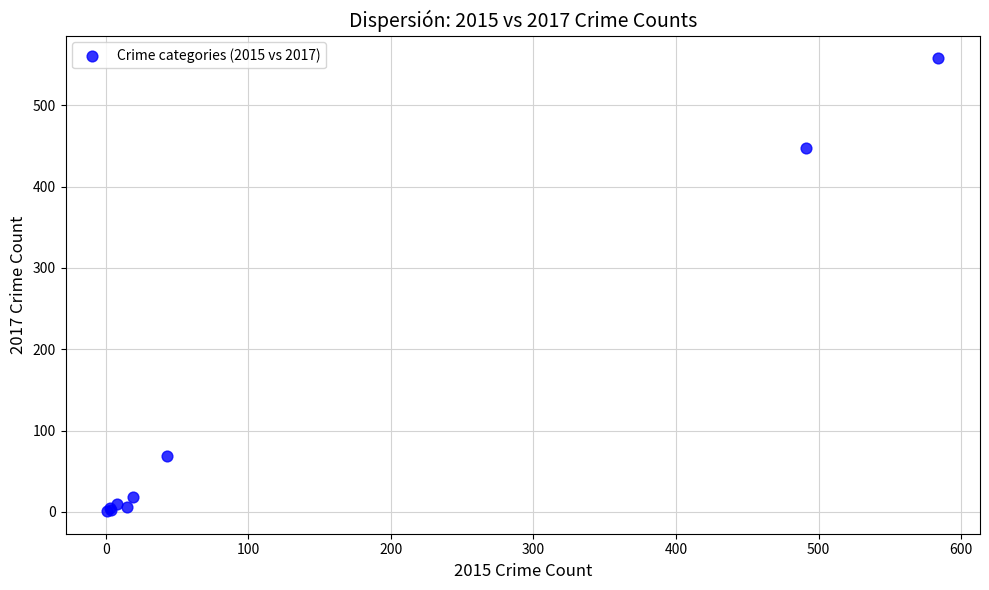

What Y value in the scatter plot is closest to 279?

447